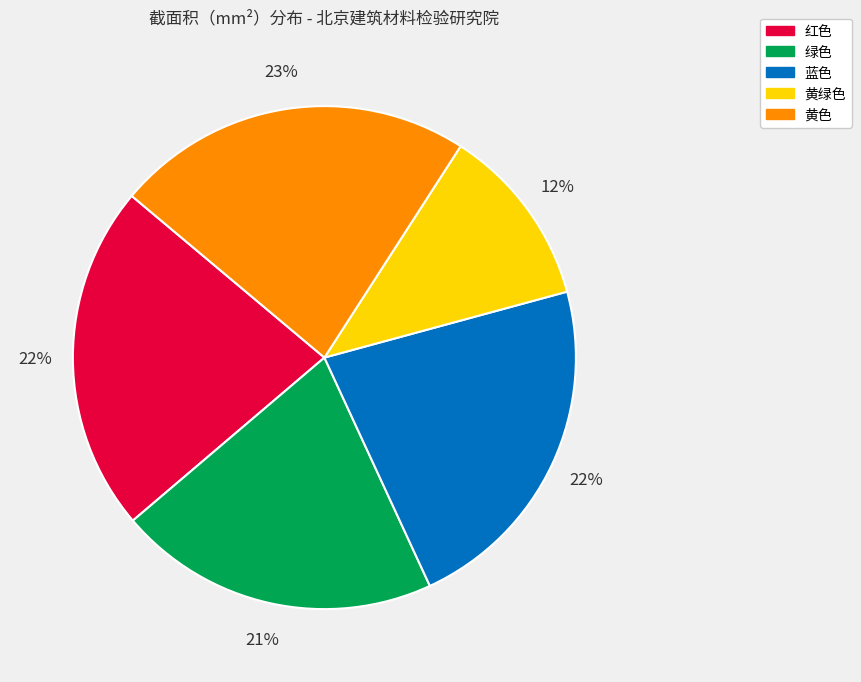

To the nearest percent, what portion does 黄绿色 represent?

12%